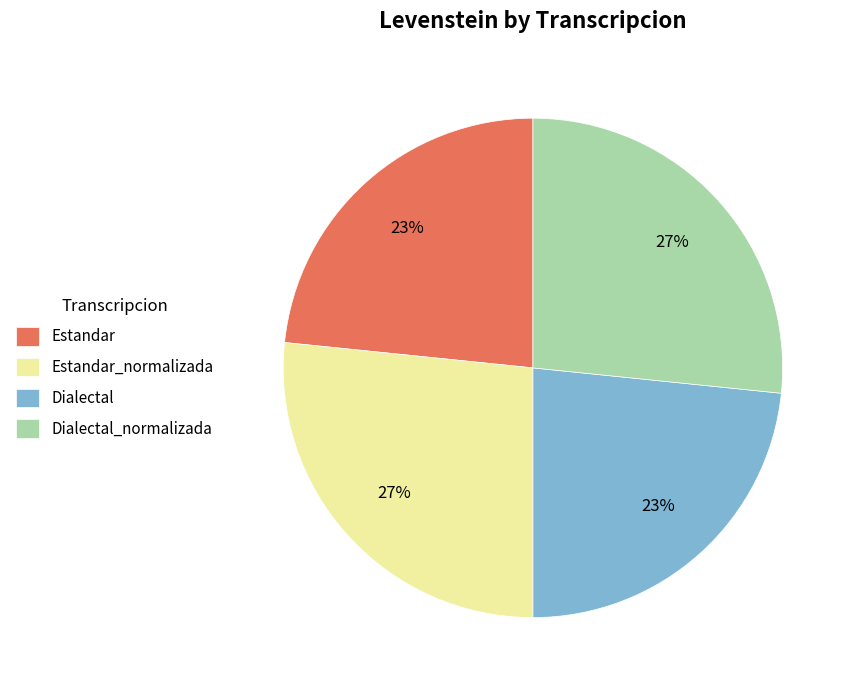

Count the number of slices in the pie.

4